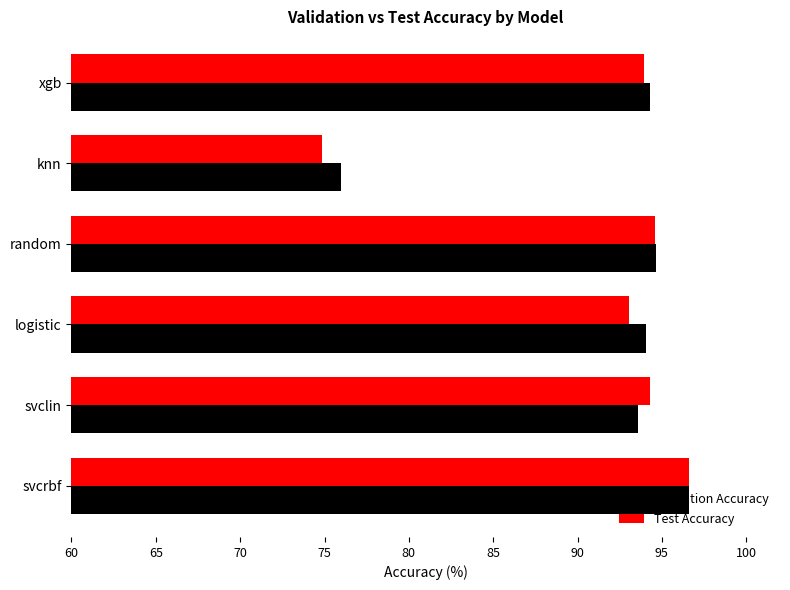

What is the difference between the Test Accuracy values at xgb and logistic?

0.9